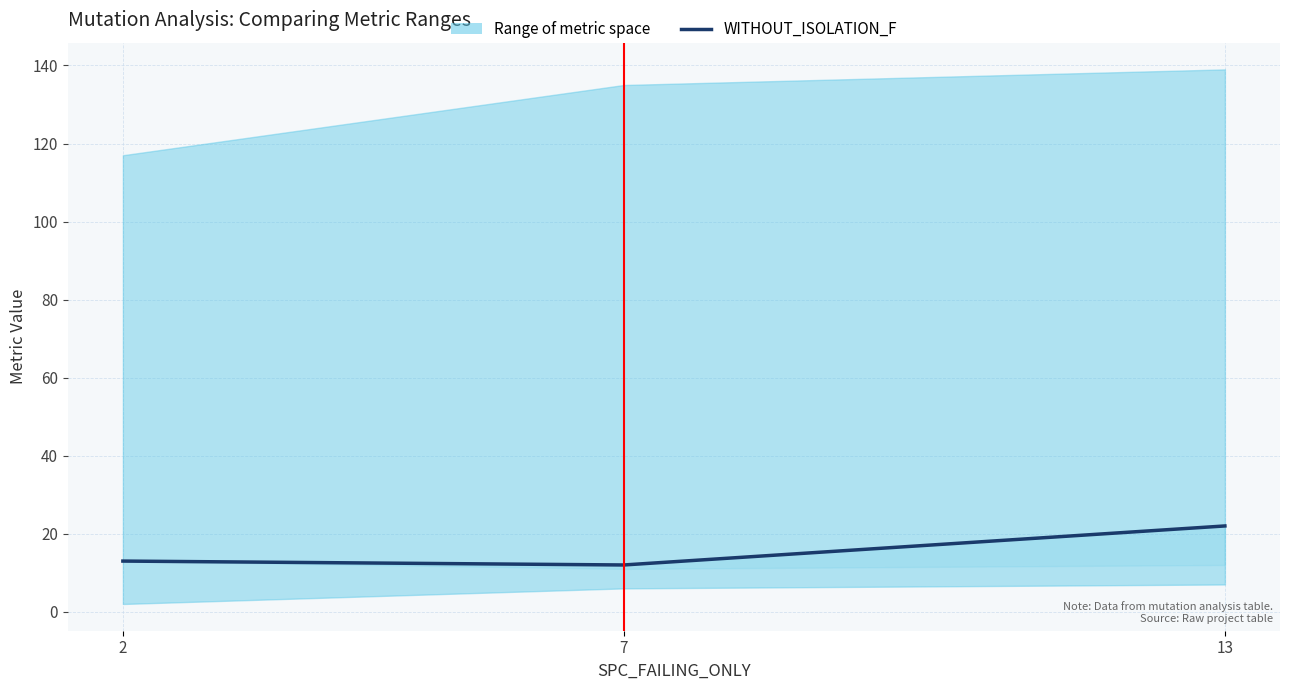

How many data points does each series have?

3